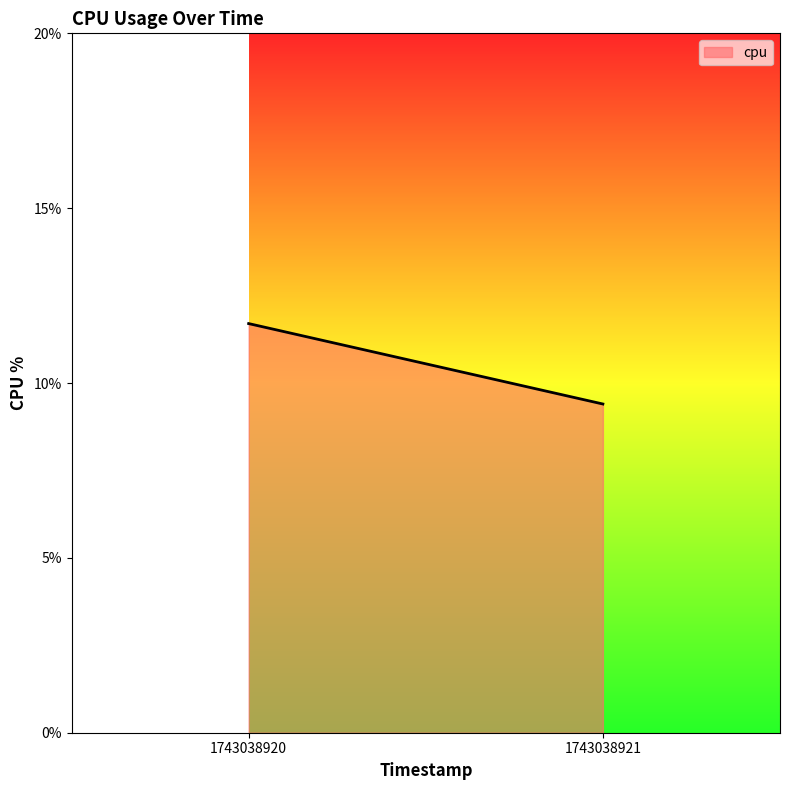

What is the change in value from 1743038920 to 1743038921?

-2.3